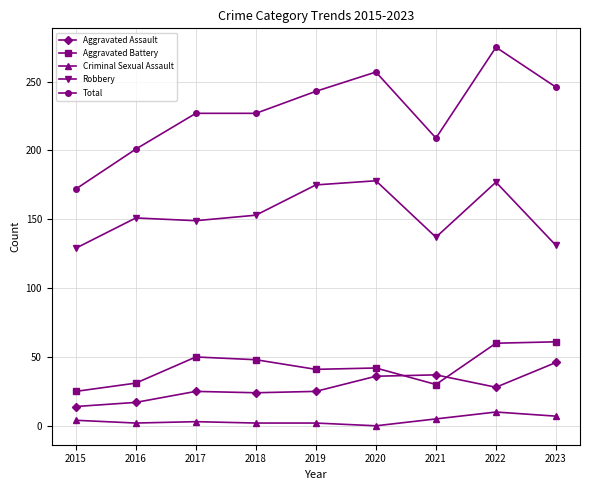

Count the number of categories in the chart.

9